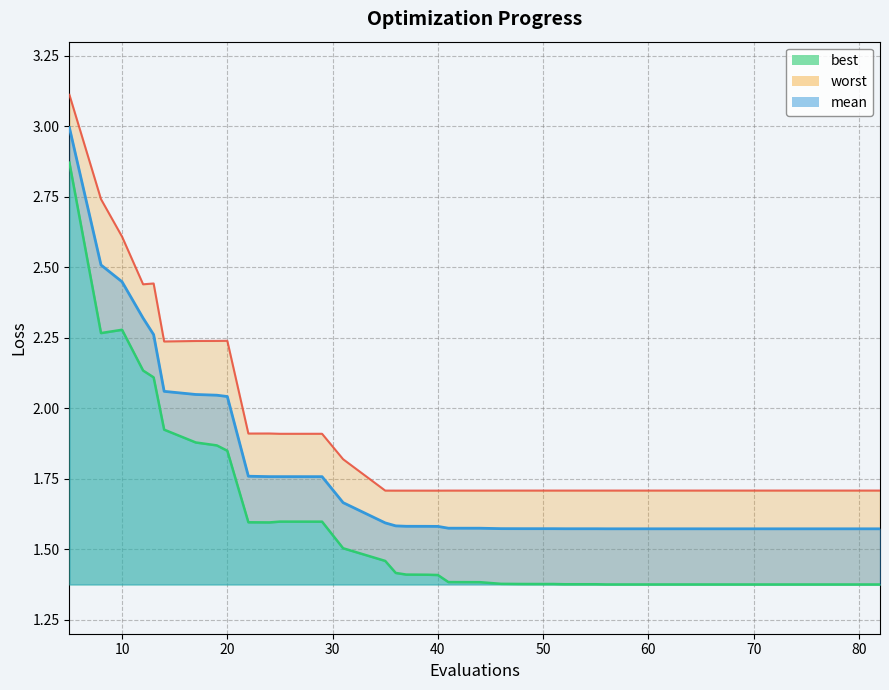

What is the approximate value of mean at 44?

1.6